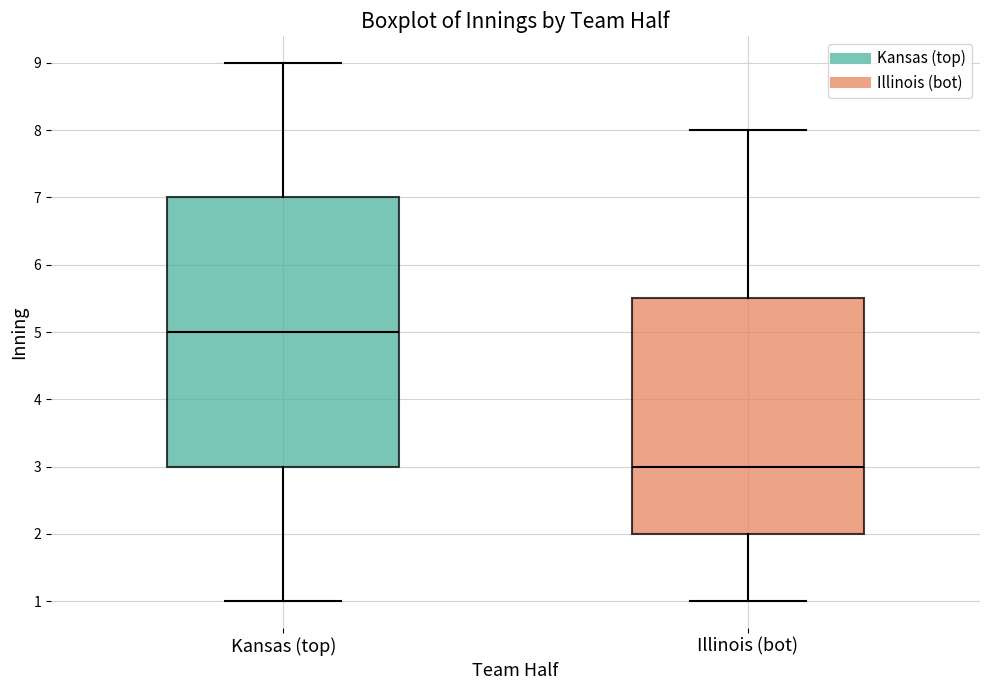

Where does the median line of the box for Illinois (bot) sit on the y-axis? The values are not printed on the chart, so give them approximately, as read against the axis.

3.0